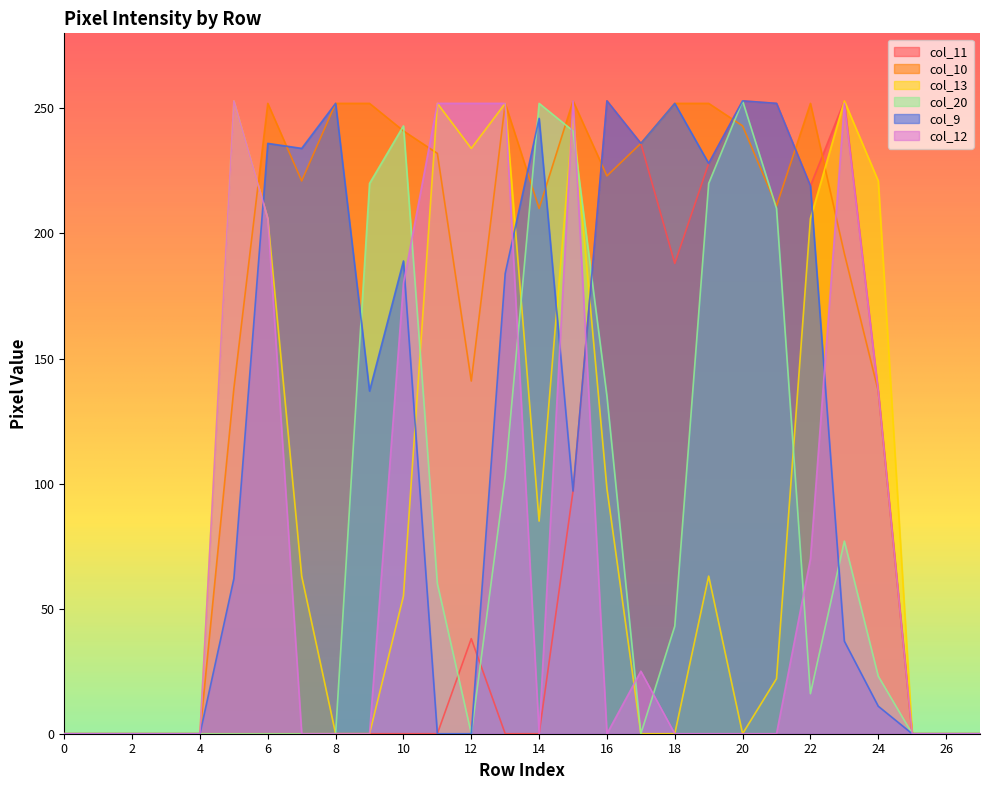

In col_9, how many points are higher than both neighbors (excluding endpoints)?

7